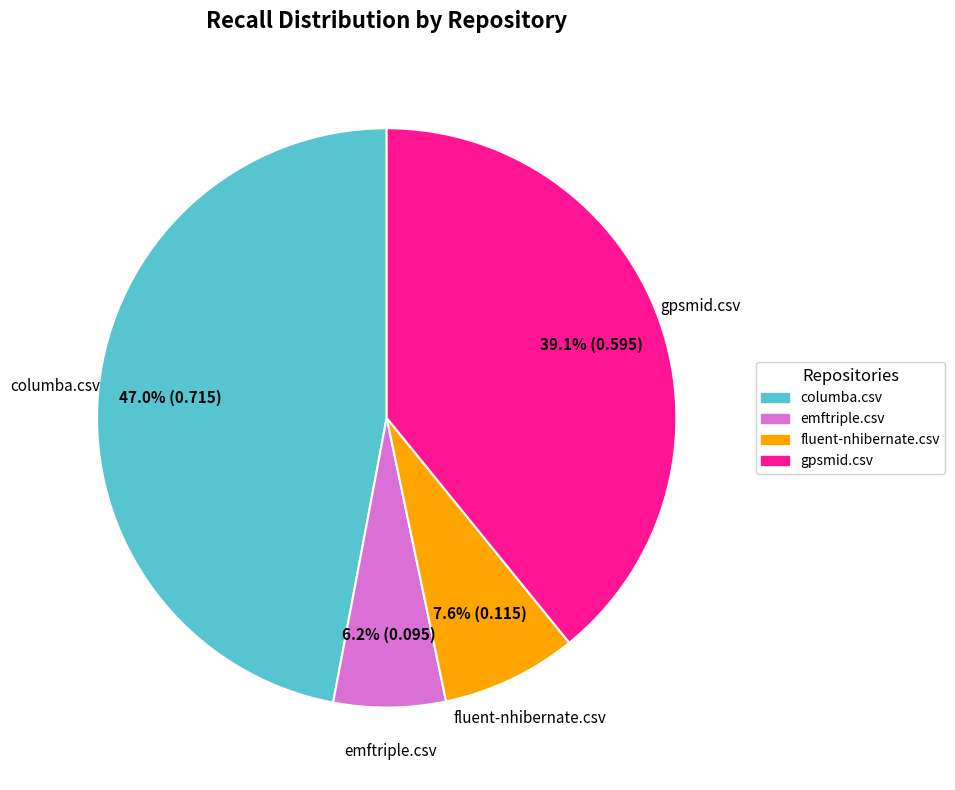

How many segments does this pie chart have?

4